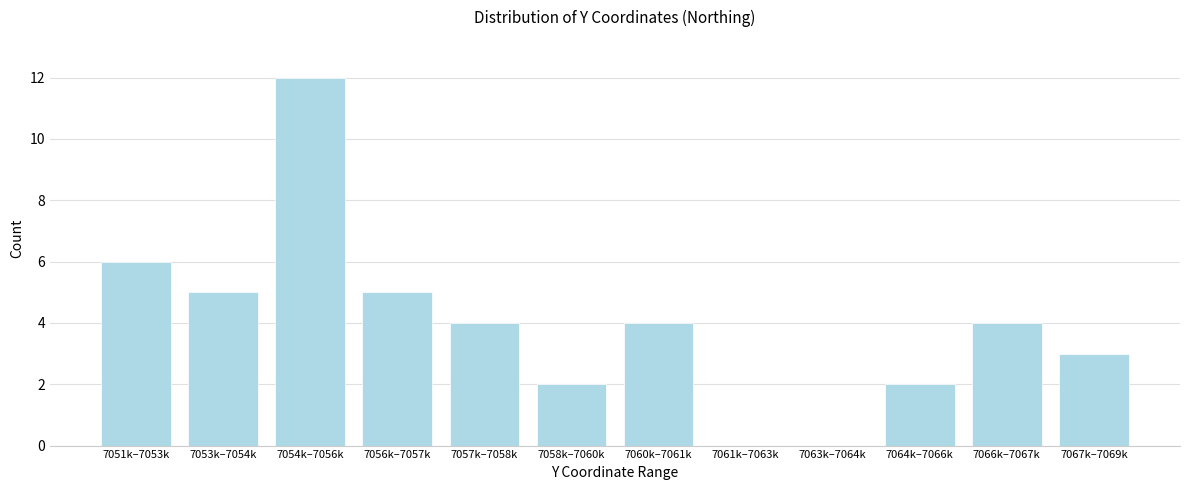

Reading left to right, extract all data points from this chart.

7051k–7053k=6	7053k–7054k=5	7054k–7056k=12	7056k–7057k=5	7057k–7058k=4	7058k–7060k=2	7060k–7061k=4	7061k–7063k=0	7063k–7064k=0	7064k–7066k=2	7066k–7067k=4	7067k–7069k=3